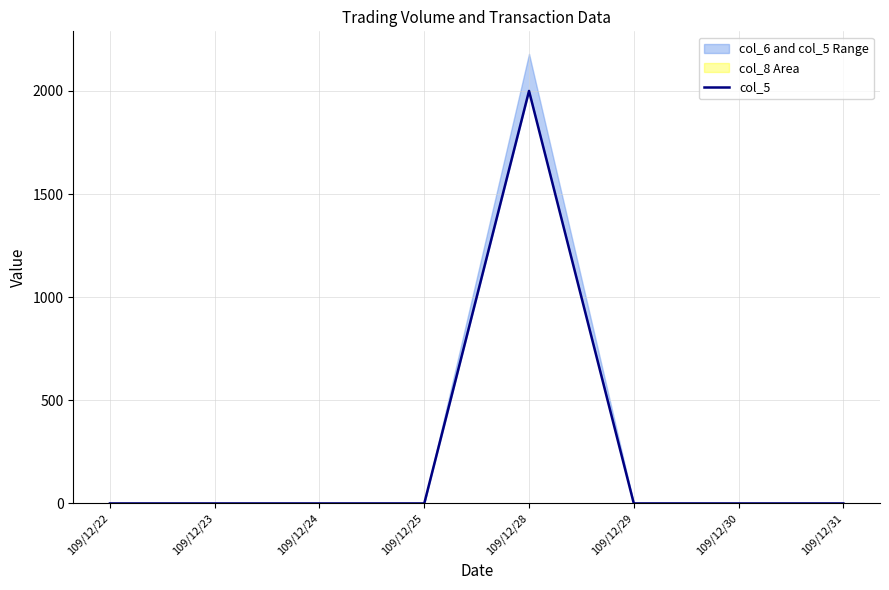

List the labels in order of value, smallest first.

109/12/22, 109/12/23, 109/12/24, 109/12/25, 109/12/29, 109/12/30, 109/12/31, 109/12/28